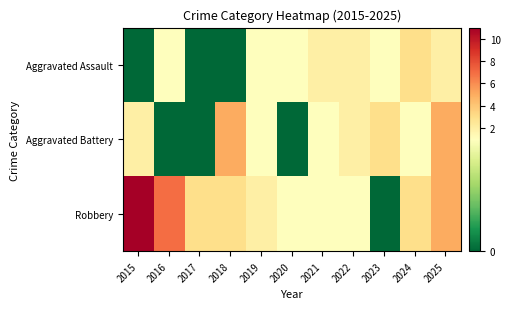

What is the difference between the highest and lowest values at 2022?

1